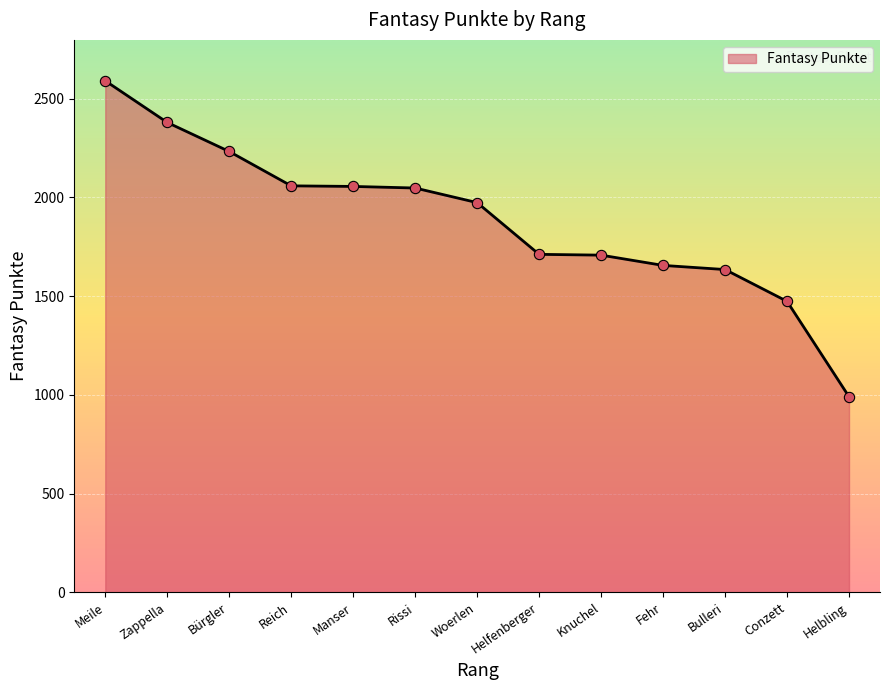

Which has a higher value, Fehr or Woerlen?

Woerlen